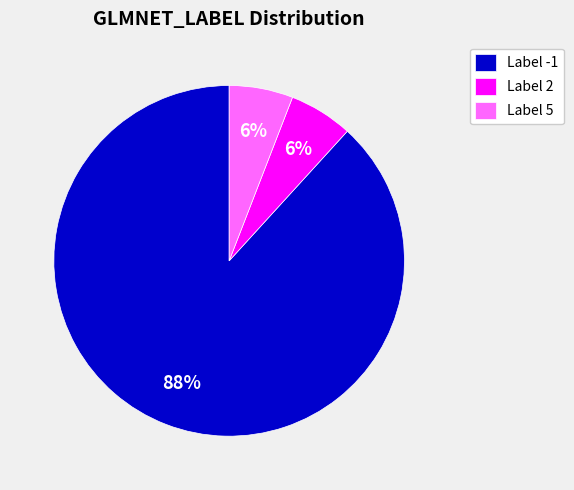

Which category accounts for the majority?

Label -1